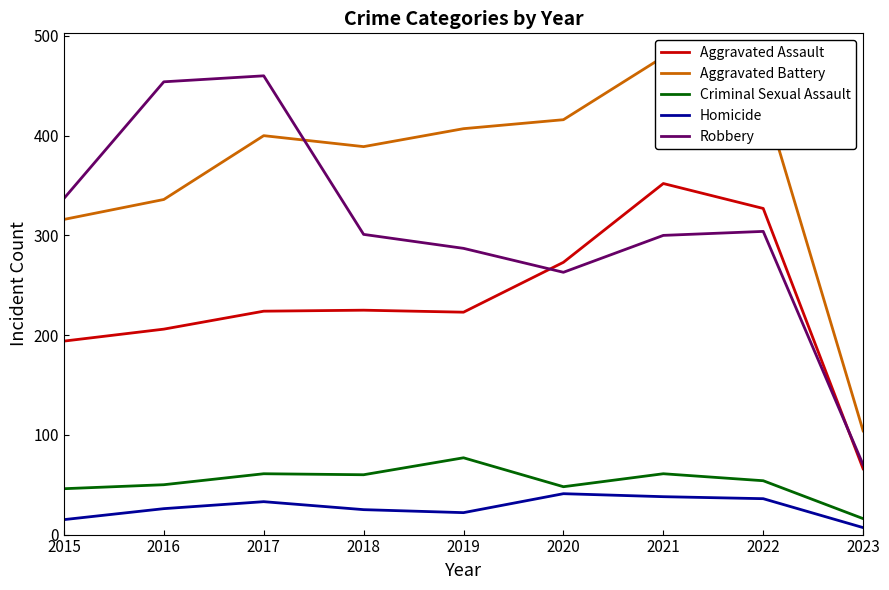

What is the value of the Robbery point at the 8th from the left?

304